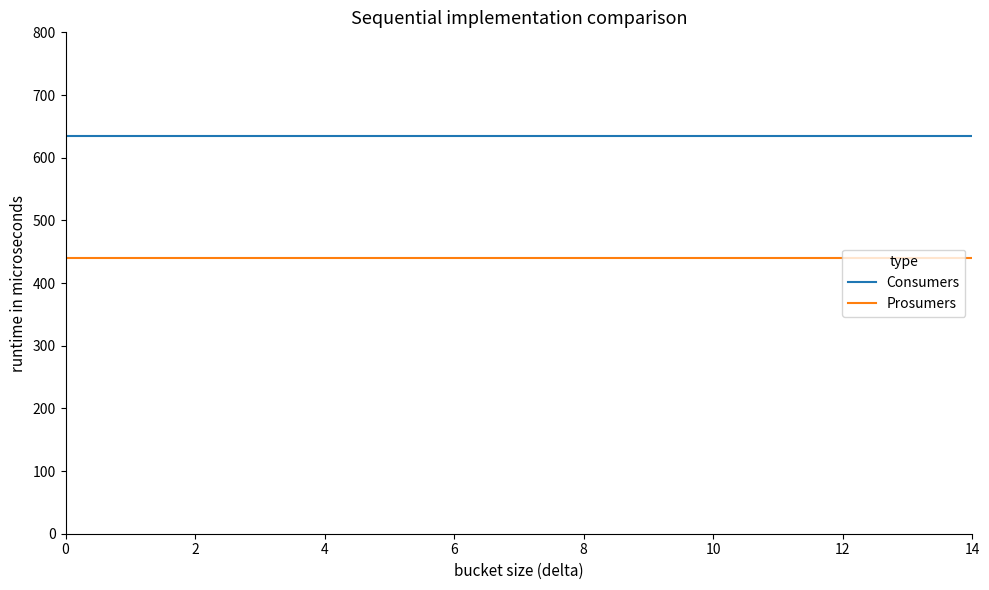

True or false: Prosumers and Consumers intersect in this chart.

False